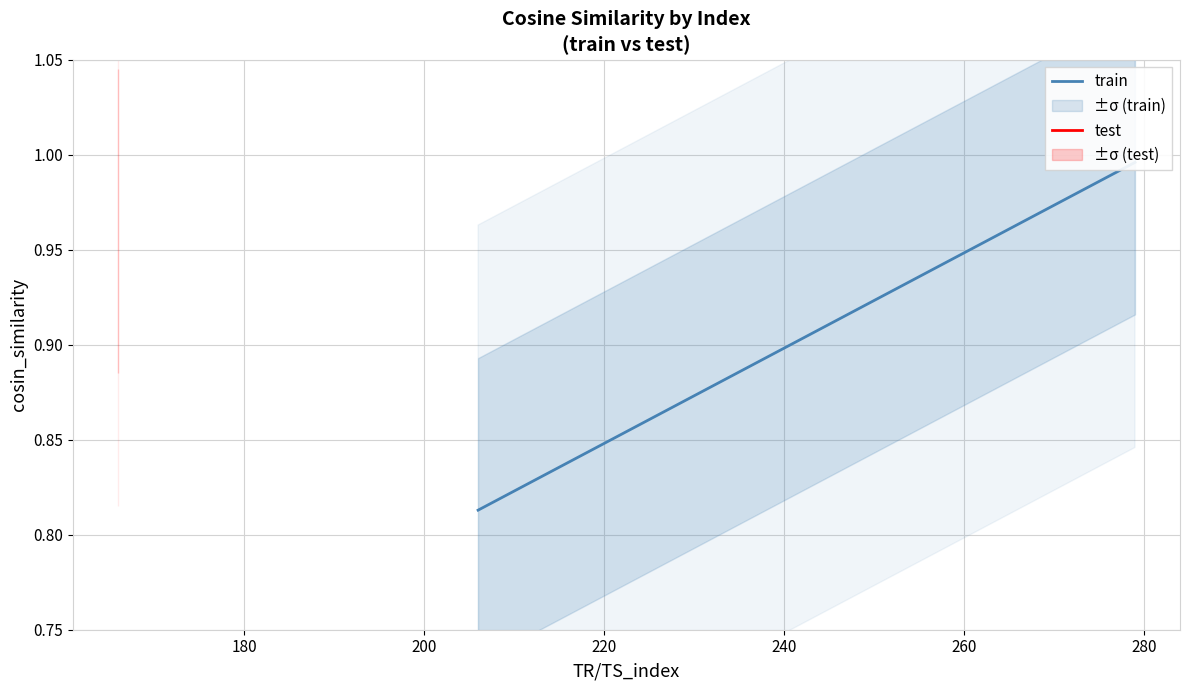

Is this an area chart (filled region under the line)?

No